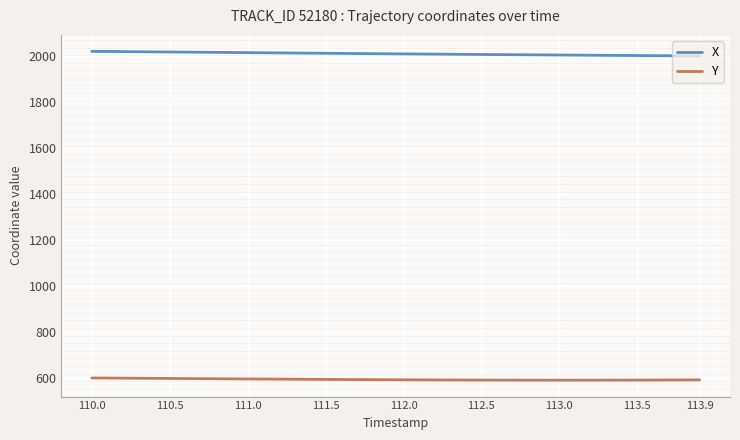

At how many categories does at least one series exceed 1178?

40